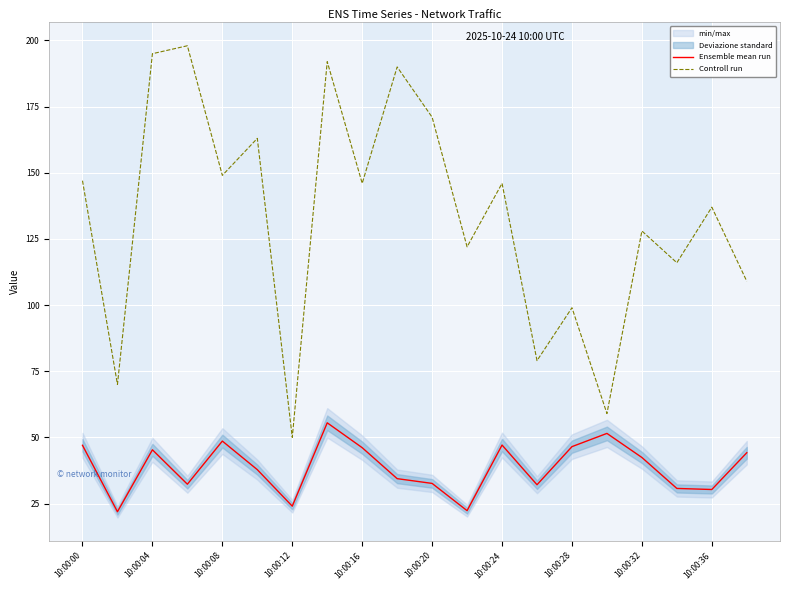

True or false: Controll run and Ensemble mean run intersect in this chart.

False